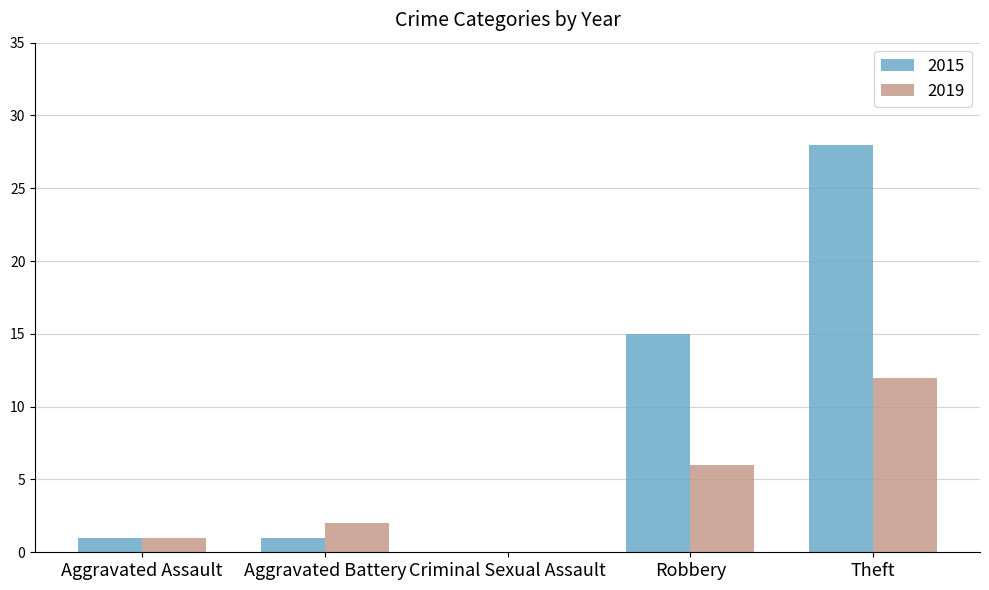

Is the value of 2019 at Criminal Sexual Assault greater than the value of 2015 at Theft?

No